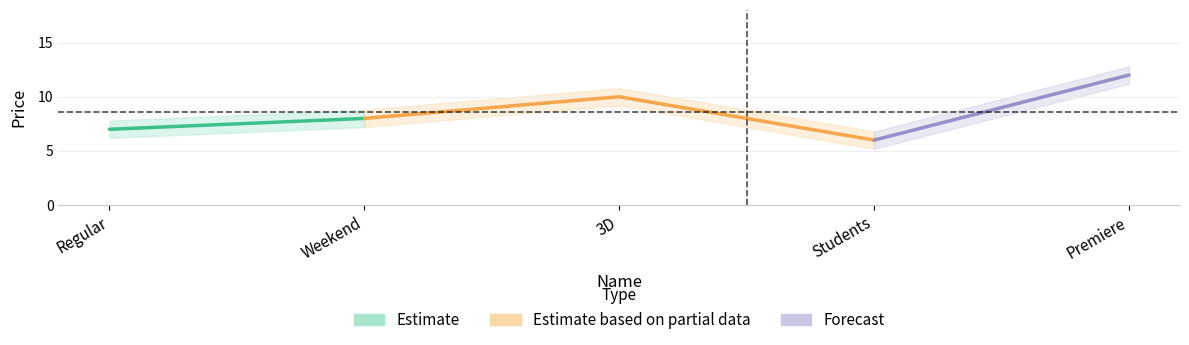

At which category does the data reach its first local peak?

3D